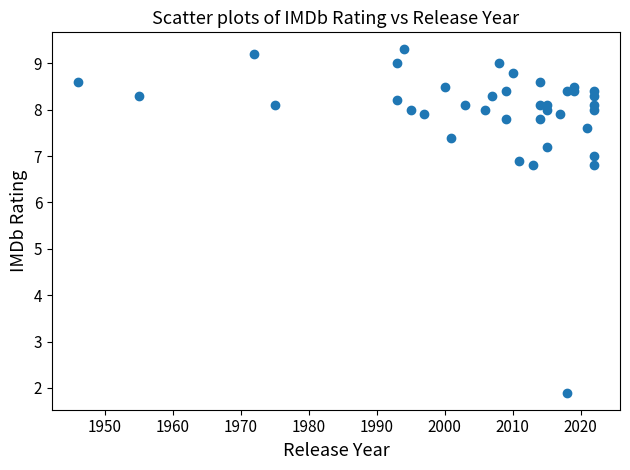

What is the range of Y values (max minus min)?

7.4